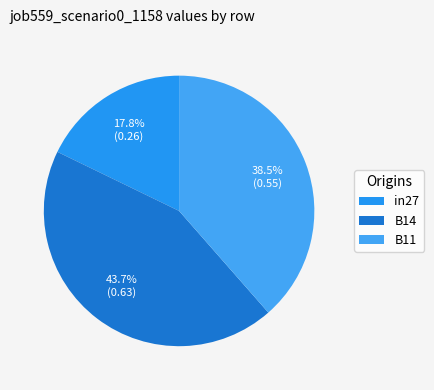

Does B14 account for over 50% of the chart?

No